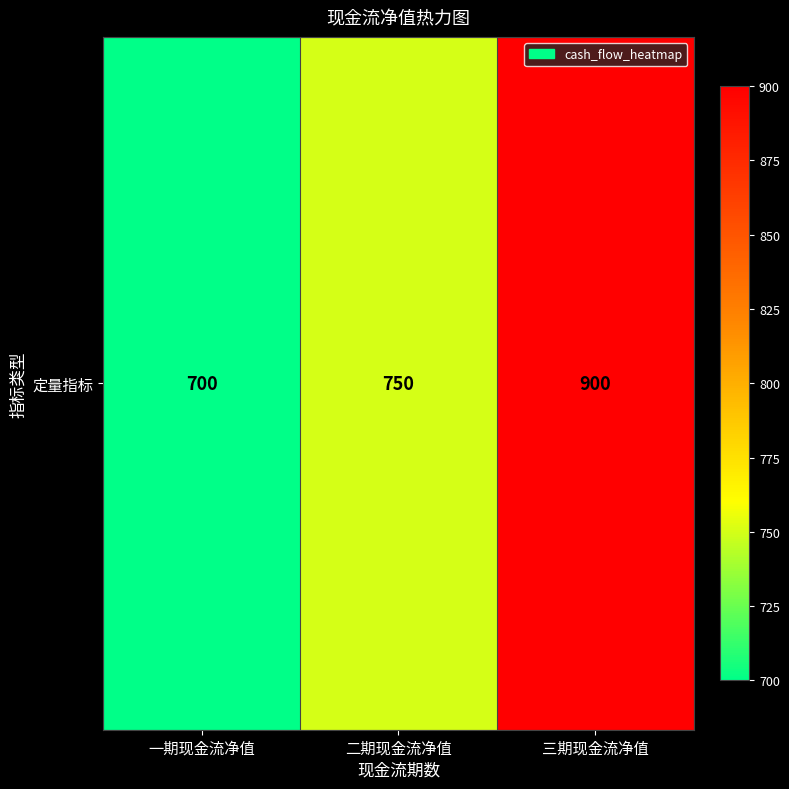

Where is the data nearest to the value 800?

二期现金流净值